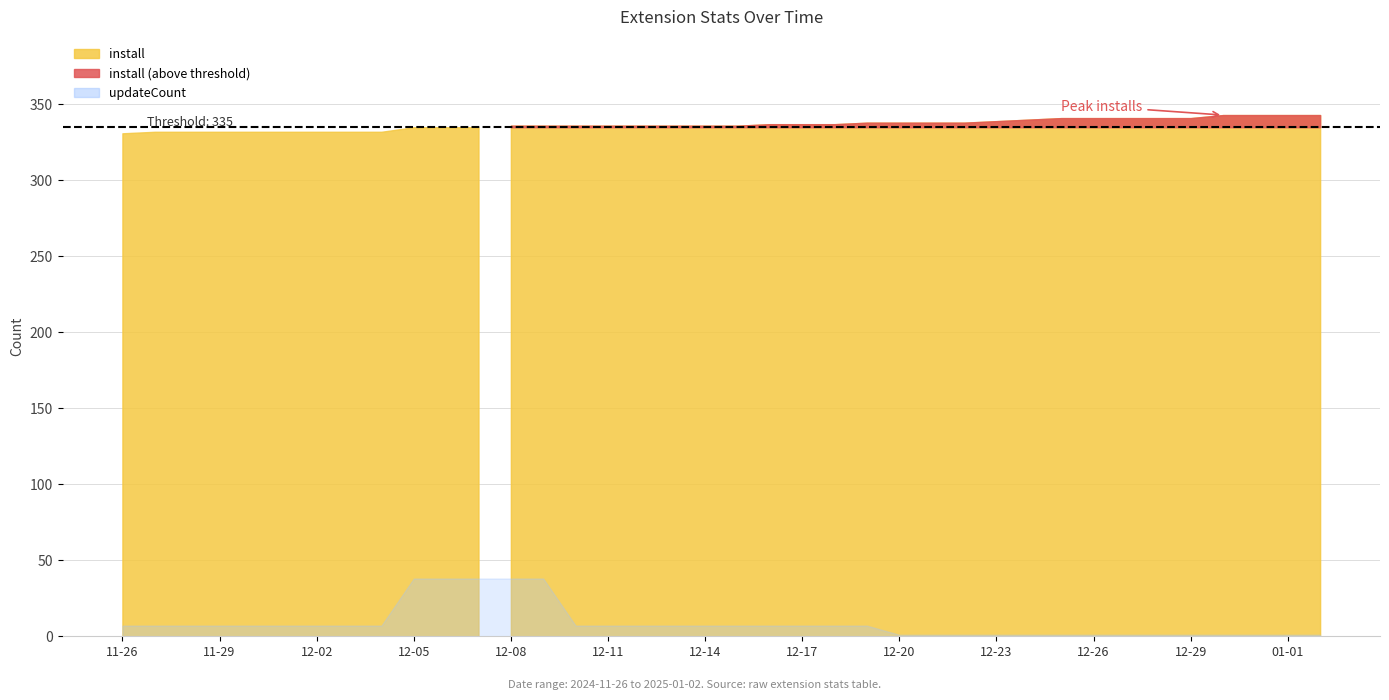

Is the value of updateCount at 2024-12-25 greater than the value of install at 2024-12-10?

No